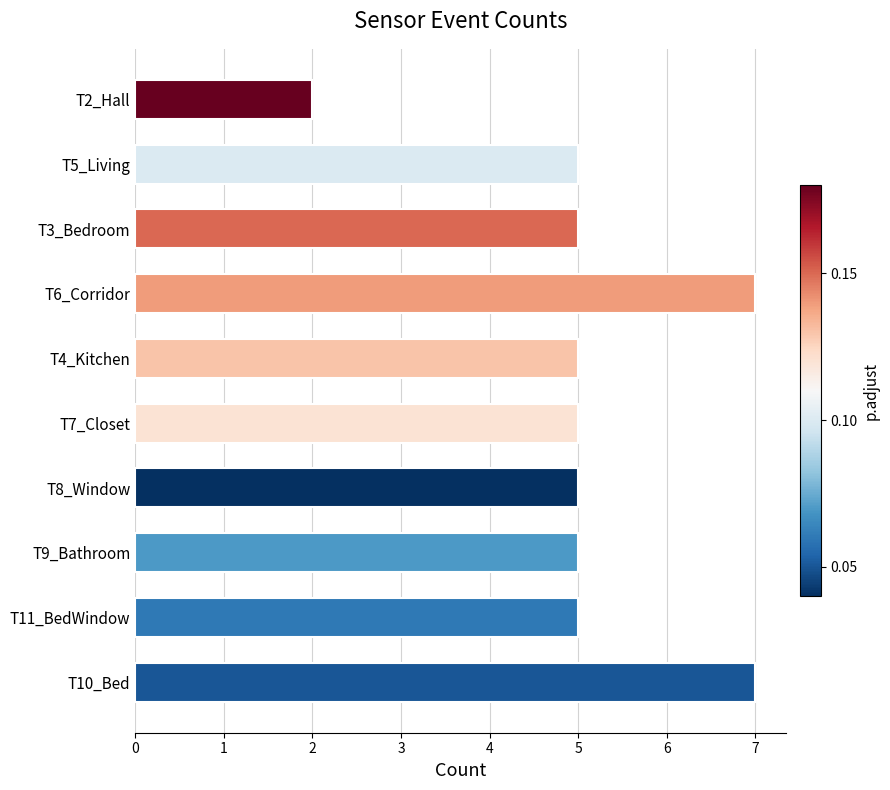

Reading top to bottom, extract all data points from this chart.

T2_Hall=2	T5_Living=5	T3_Bedroom=5	T6_Corridor=7	T4_Kitchen=5	T7_Closet=5	T8_Window=5	T9_Bathroom=5	T11_BedWindow=5	T10_Bed=7